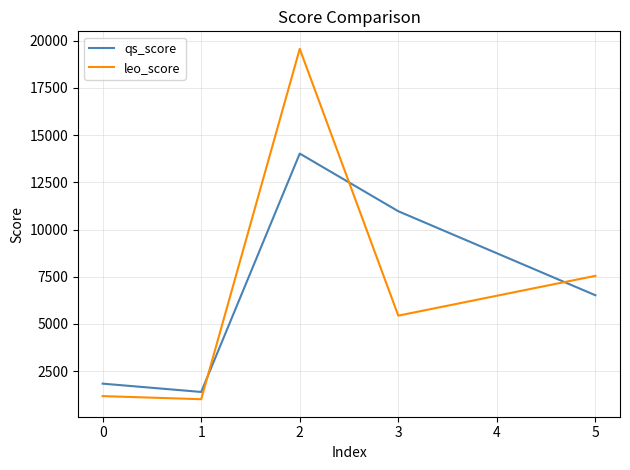

Reading right to left, extract all data points from this chart.

qs_score: 6522	10971	14024	1401	1841
leo_score: 7549	5442	19570	1017	1181